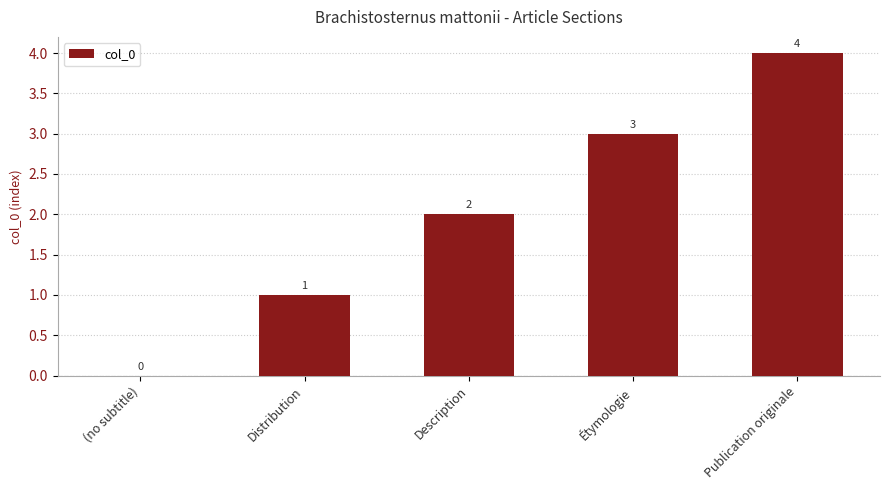

How many values are between 1 and 3?

3